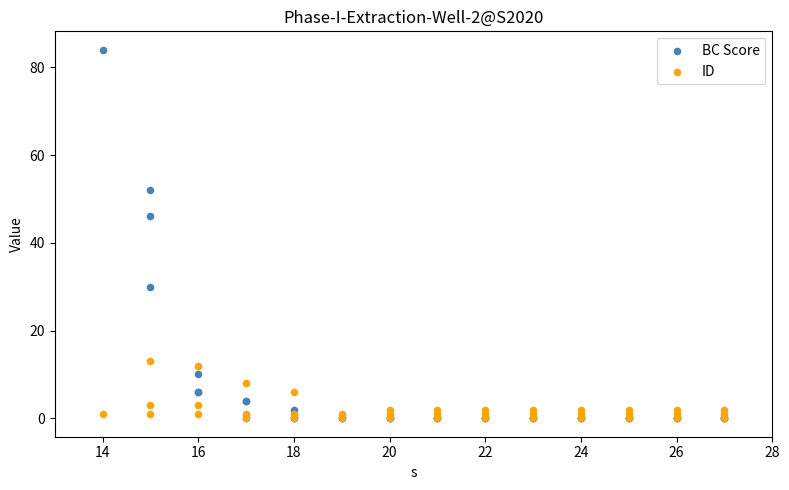

Which series has the largest Y range (max minus min)?

BC Score